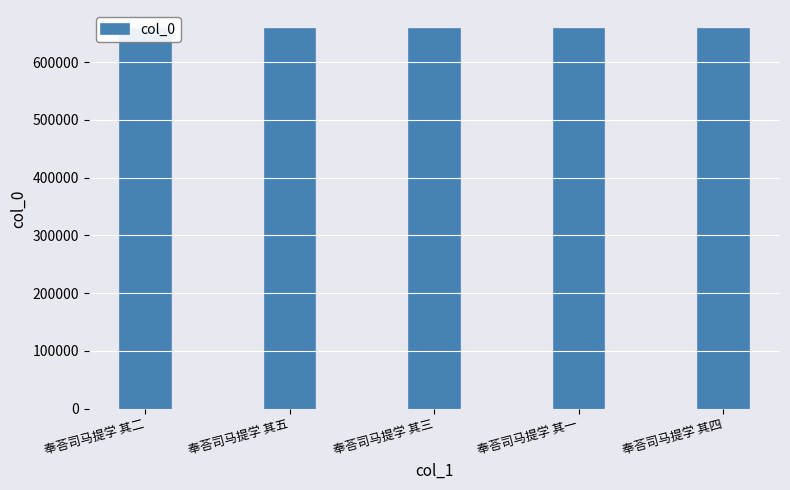

True or false: the data shows 956971 at 奉荅司马提学 其五.

False